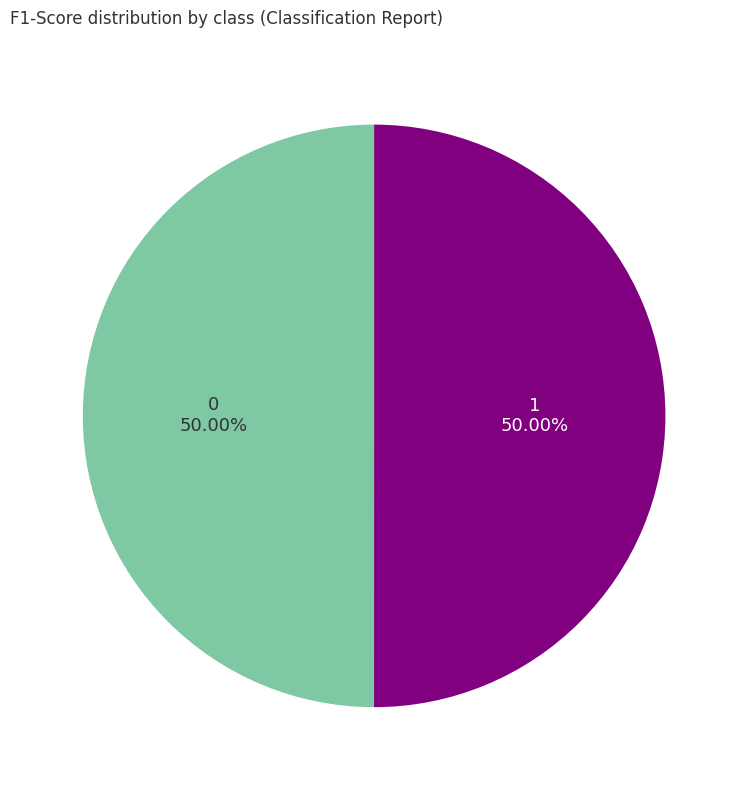

To the nearest percent, what portion does 1 represent?

50%